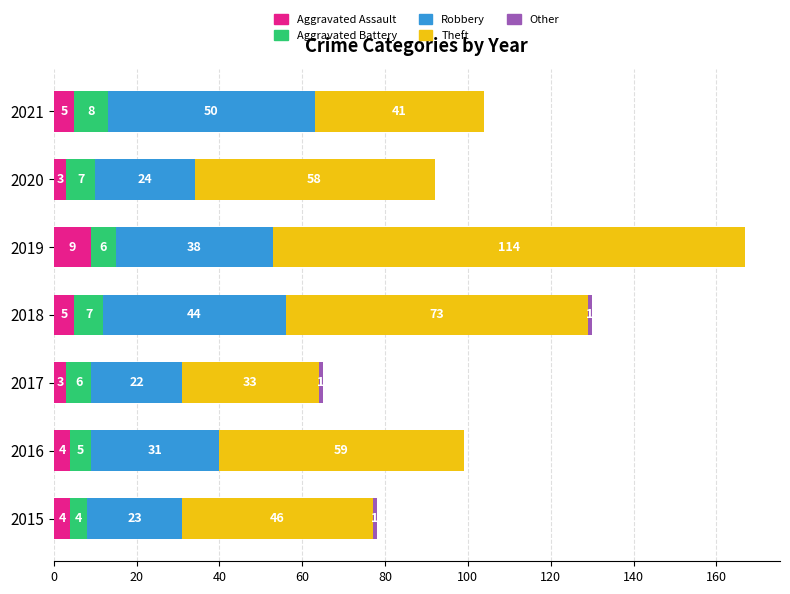

How many series are shown in this chart?

5